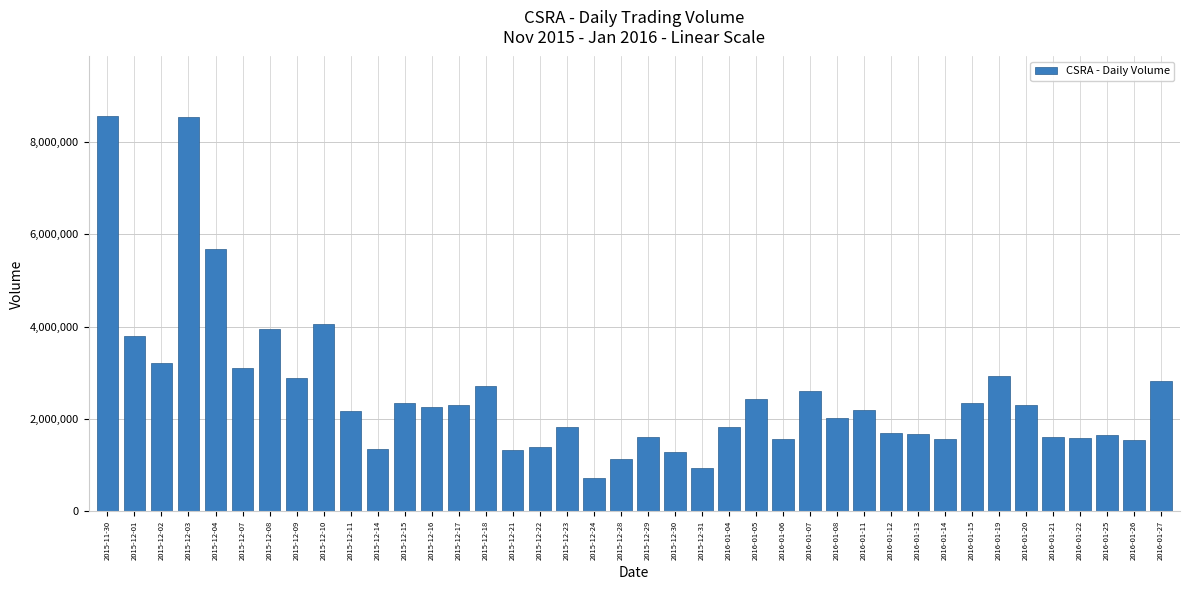

Read the value at 2016-01-05, to the nearest 100.

2439100